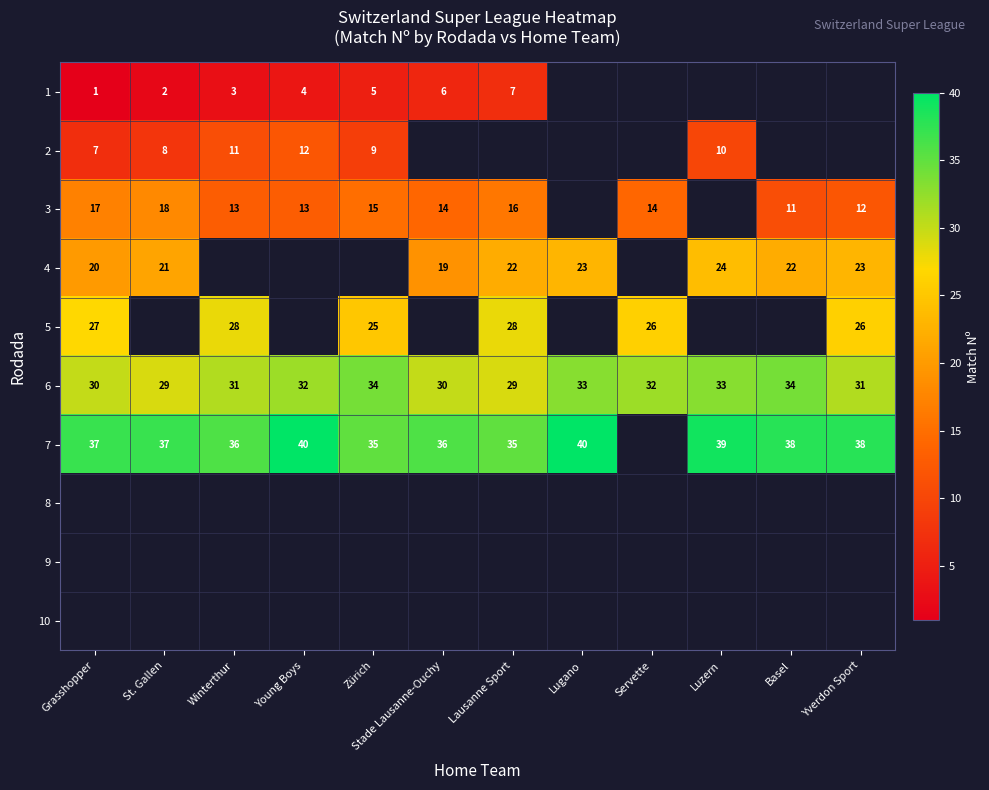

How many values in the 6 series are below 32?

6